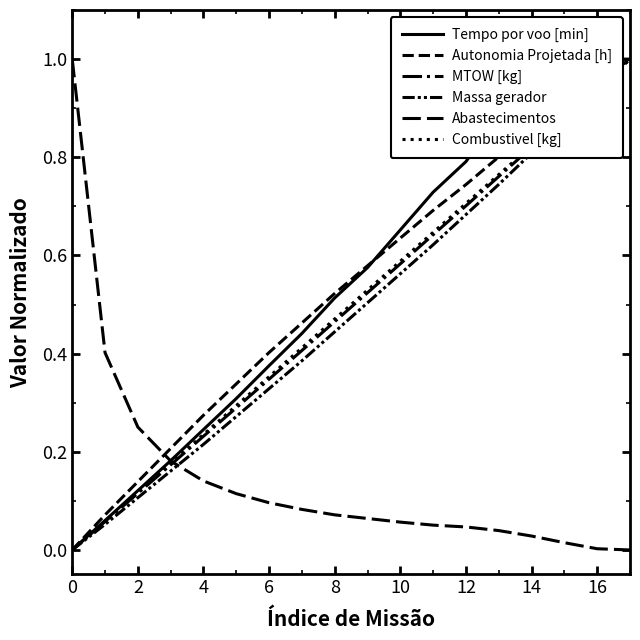

Is it true that Tempo por voo [min] equals 1.6 at 14?

False